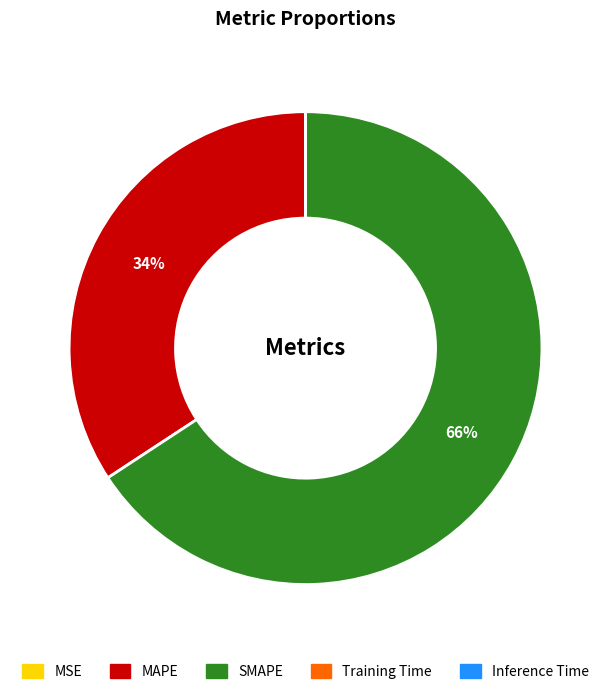

The MAPE slice represents 34% of the pie. True or false?

True